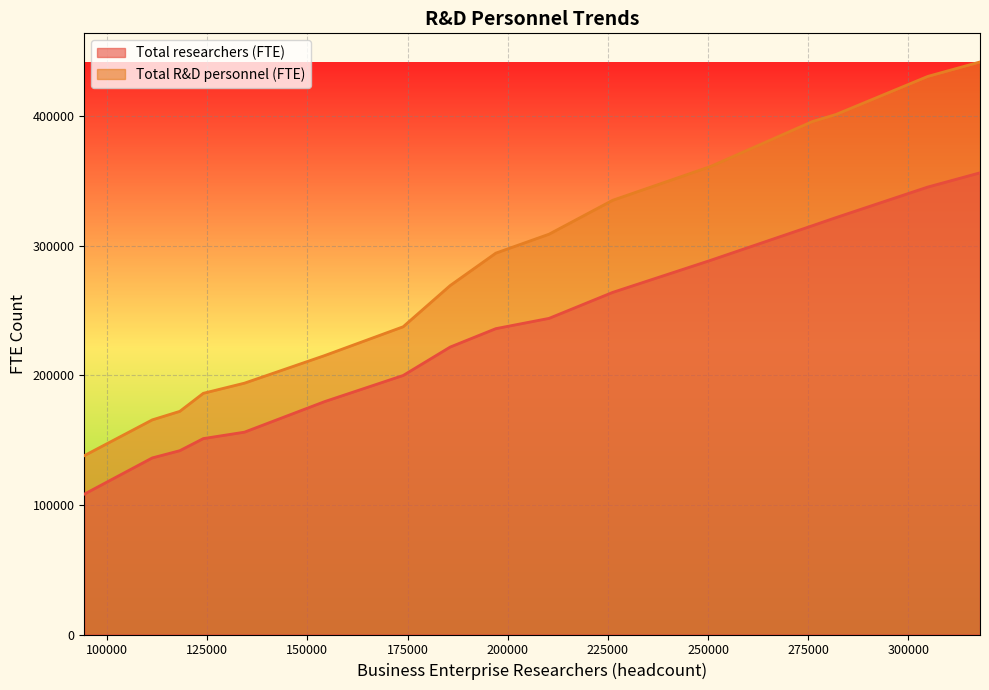

Reading left to right, transcribe all the data shown in this chart.

Total researchers (FTE): 108370.0	136337.0	141917.0	151254.0	156219.7	179812.4	199990.0	221928.2	236136.9	244076.8	264117.9	288901.0	315589.2	321841.8	345463.4	356447.3
Total R&D personnel (FTE): 138077.0	165715.0	172270.0	186215.0	194054.5	215345.2	237599.5	269409.2	294439.6	309062.7	335228.4	361374.2	395990.0	401443.7	430868.0	442027.1